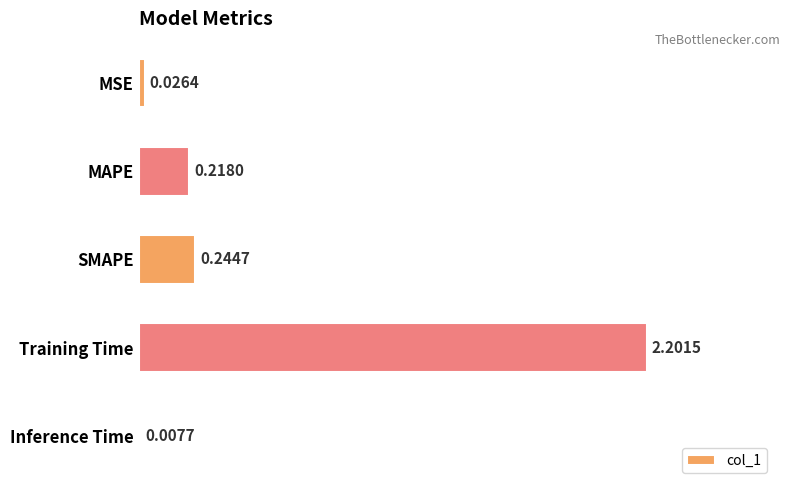

What is the average value?

0.5